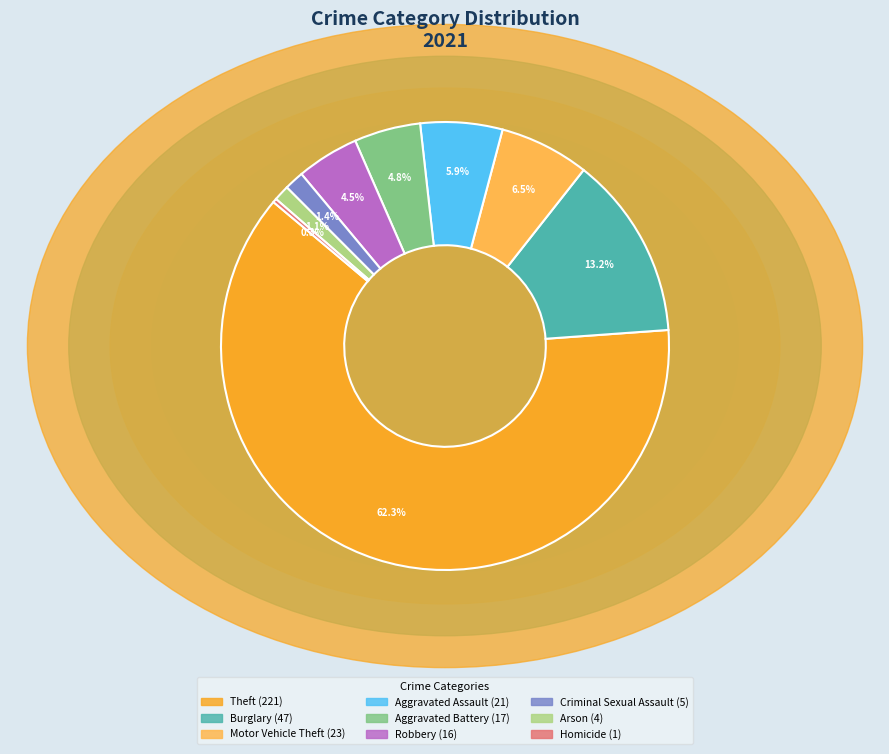

Is there any slice that represents more than half of the pie?

Yes